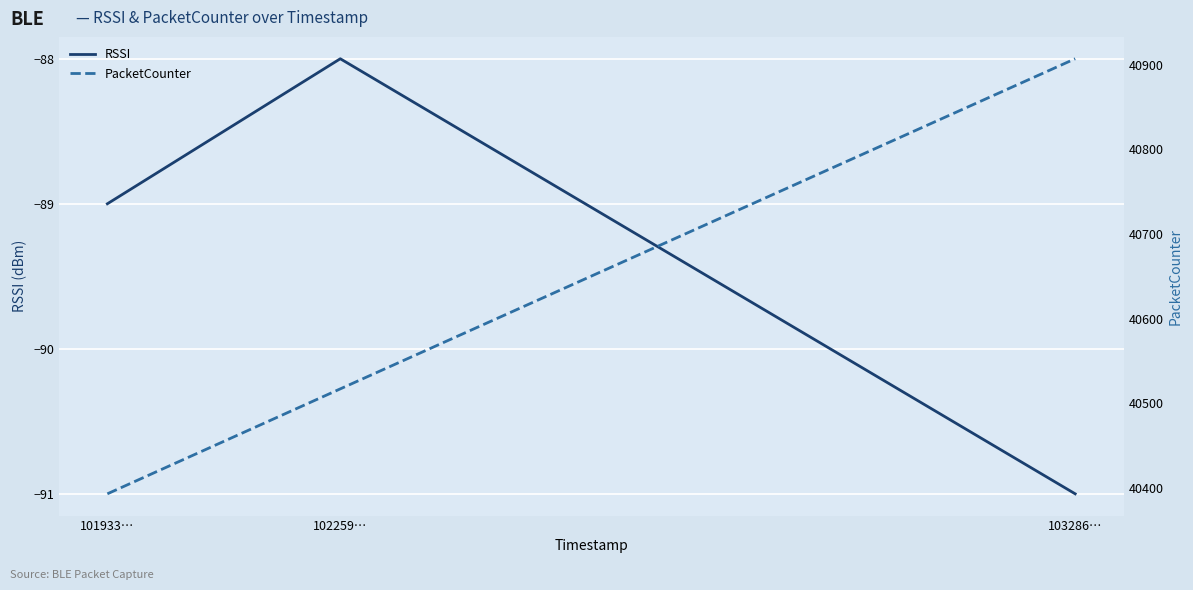

Reading left to right, transcribe all the data shown in this chart.

RSSI: 101933…=-89	102259…=-88	103286…=-91
PacketCounter: 101933…=40393	102259…=40517	103286…=40907